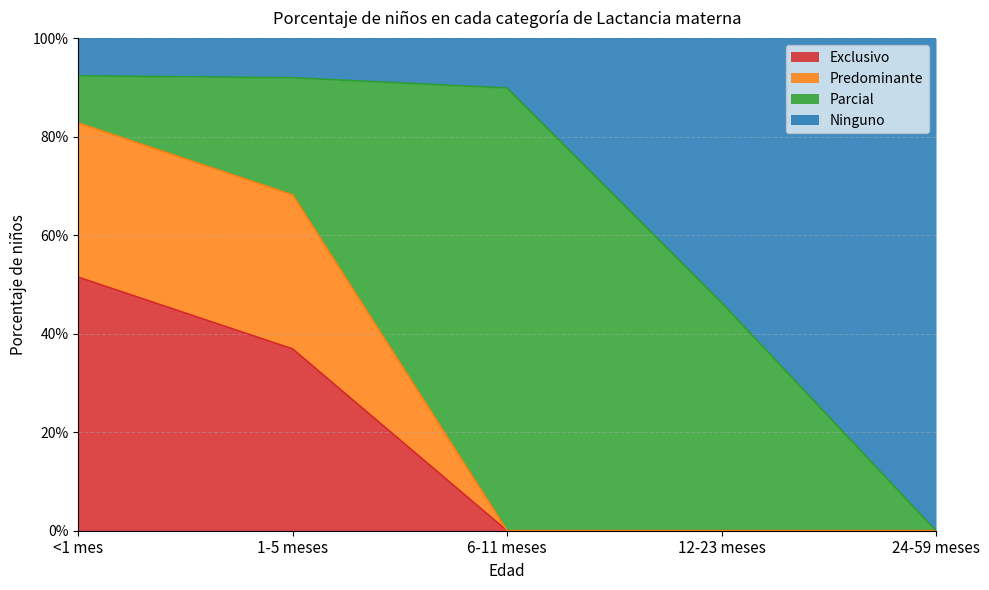

Is it true that Ninguno equals -0.4 at 24-59 meses?

False